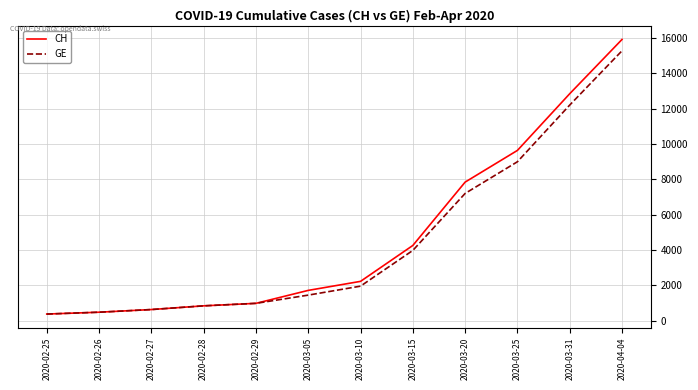

Which series has the widest spread of values?

CH